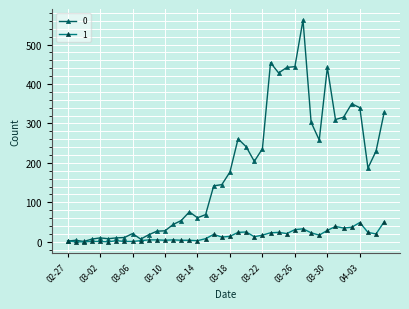

What is the highest value of the 0 series?

562